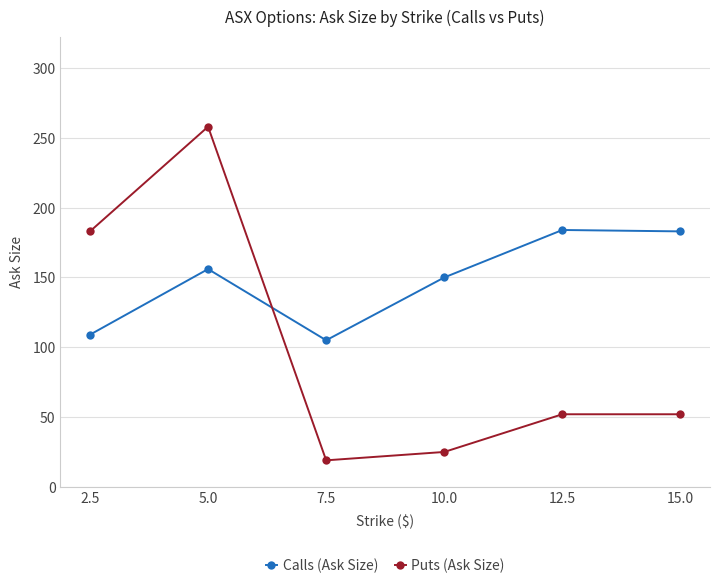

Which category has the lowest value across all series?

7.5